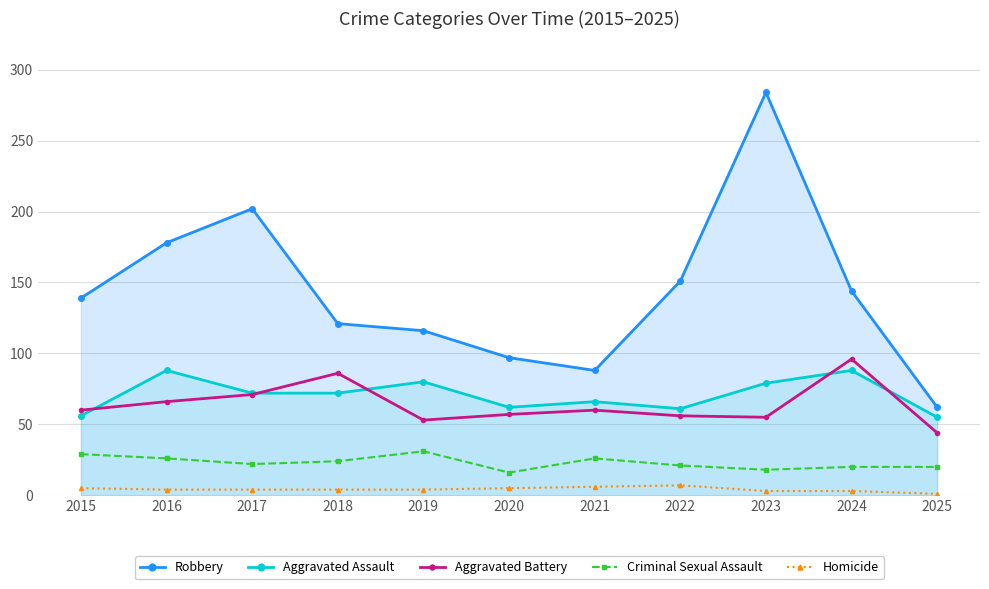

True or false: Homicide has more than 2 interior local peaks.

False